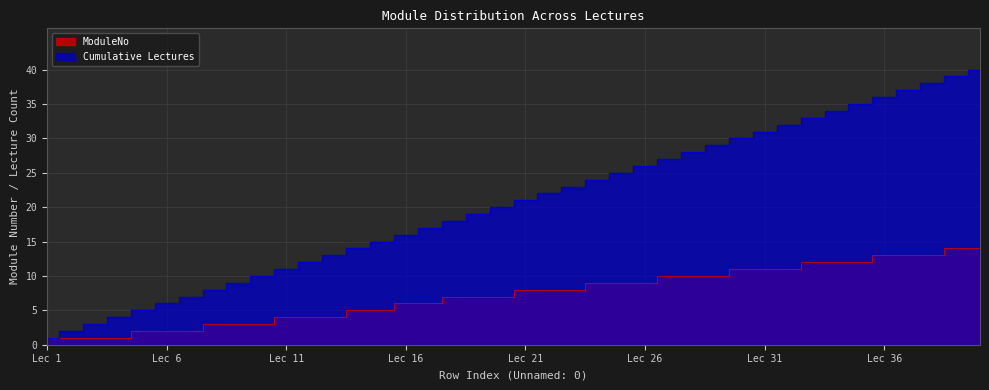

What are all the series names shown in the legend?

ModuleNo, Cumulative Lectures